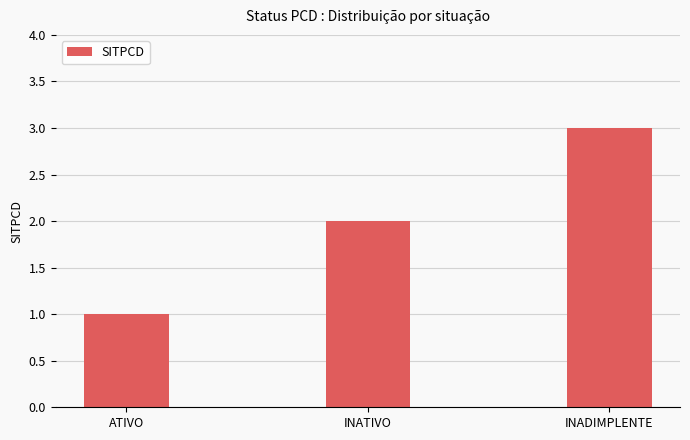

What is the change in value from ATIVO to INADIMPLENTE?

+2